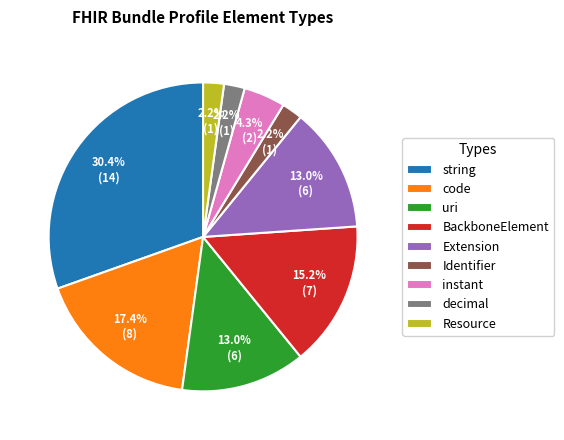

Which has a higher value, instant or code?

code